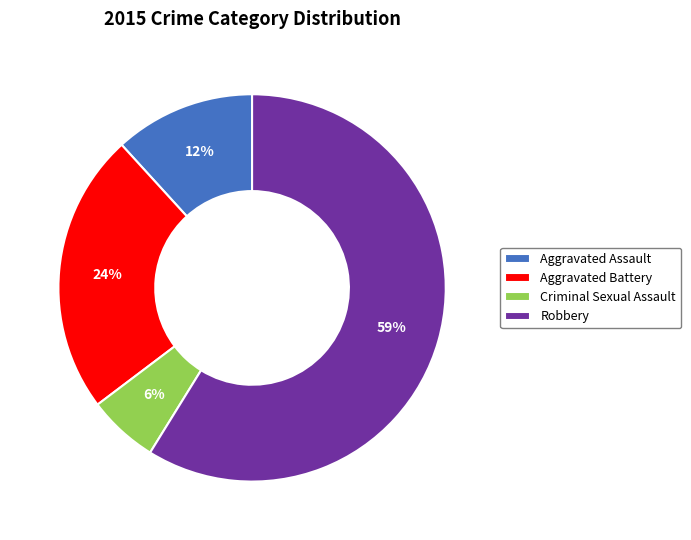

Is it true that Aggravated Assault is 12% of the pie?

True